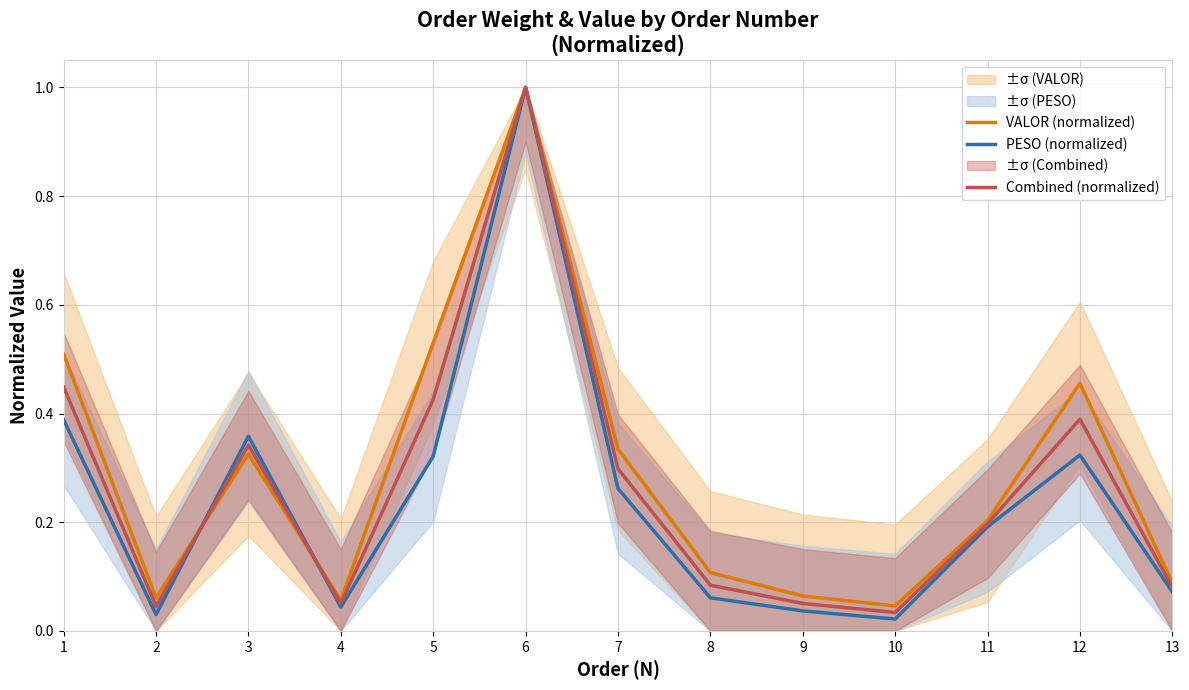

Between which two adjacent categories do VALOR (normalized) and PESO (normalized) first intersect?

2 and 3